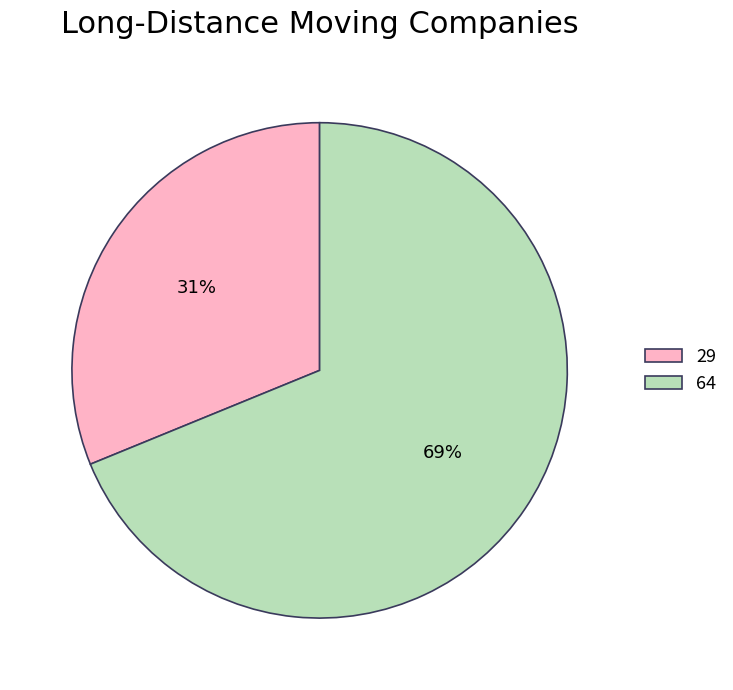

Is it true that 29 is 43% of the pie?

False